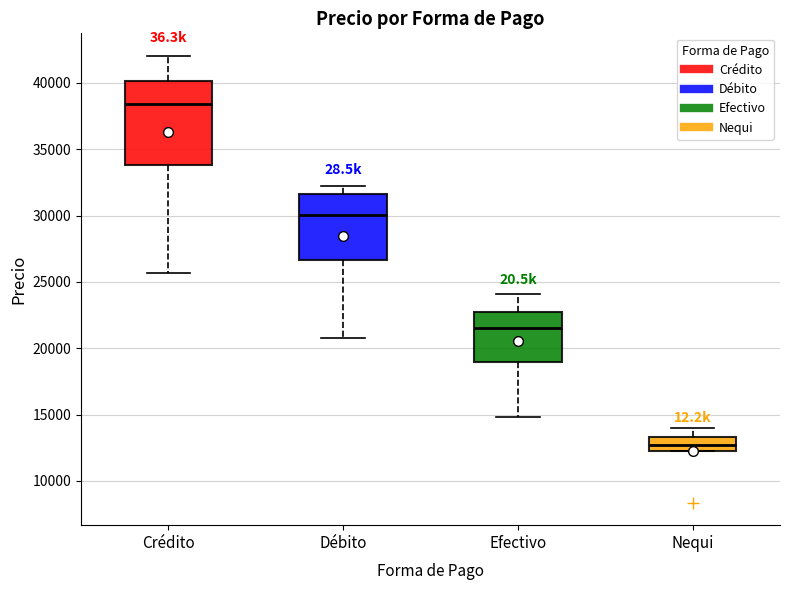

Which box is the tallest, from its lower edge to its upper edge?

Crédito